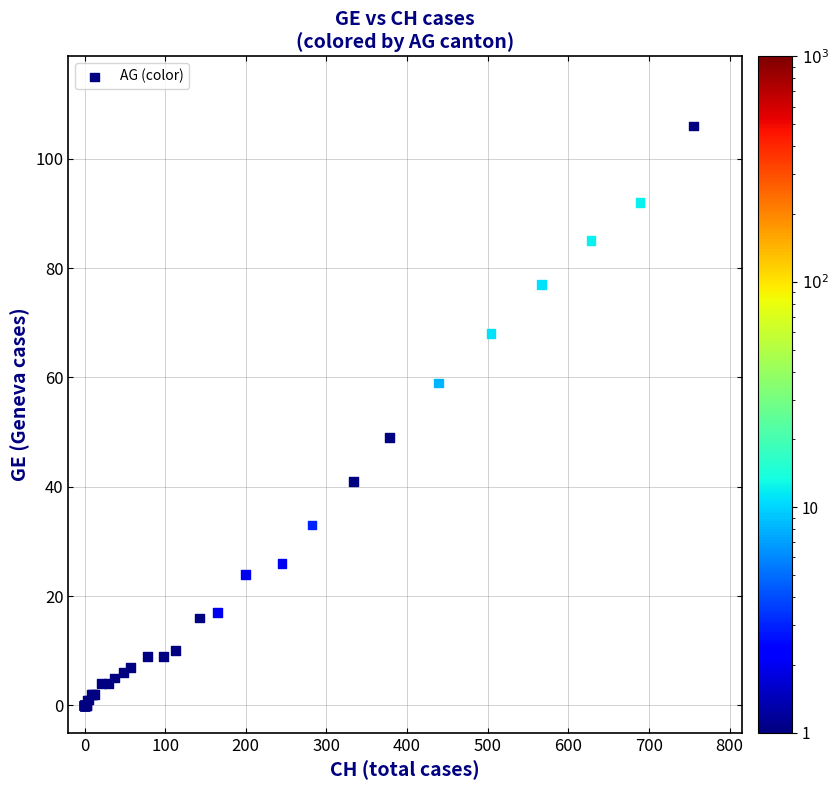

What Y value in the scatter plot is closest to 53?

49